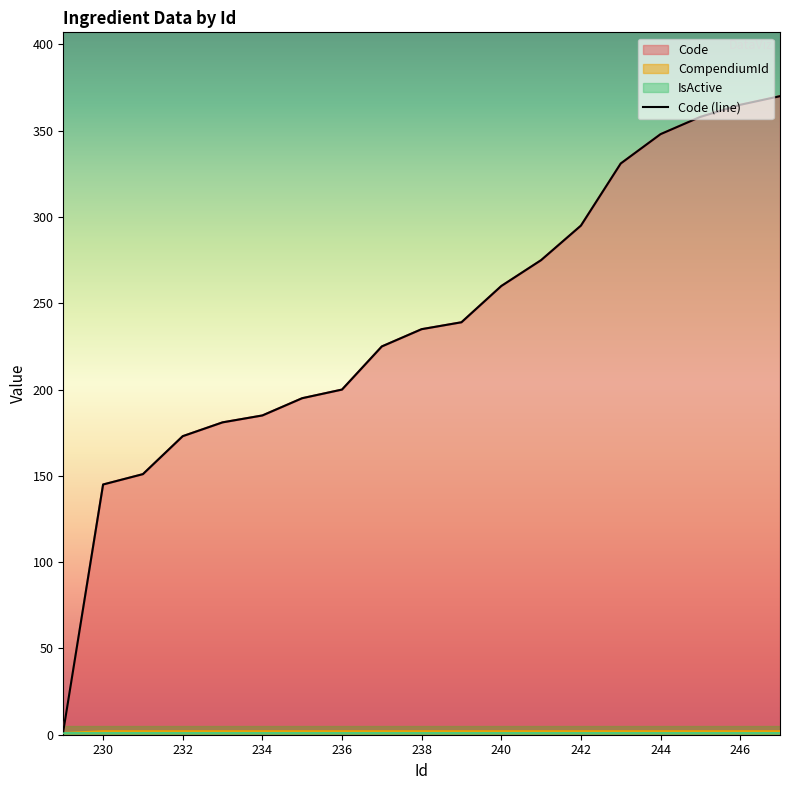

Reading left to right, list all the values displayed in this chart.

Code: 2	145	151	173	181	185	195	200	225	235	239	260	275	295	331	348	358	365	370
CompendiumId: 1	2	2	2	2	2	2	2	2	2	2	2	2	2	2	2	2	2	2